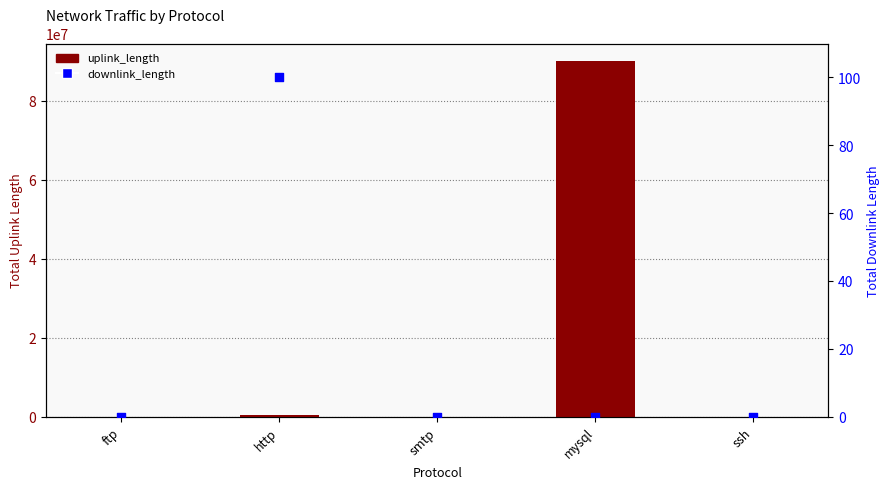

Which series has the largest Y range (max minus min)?

uplink_length